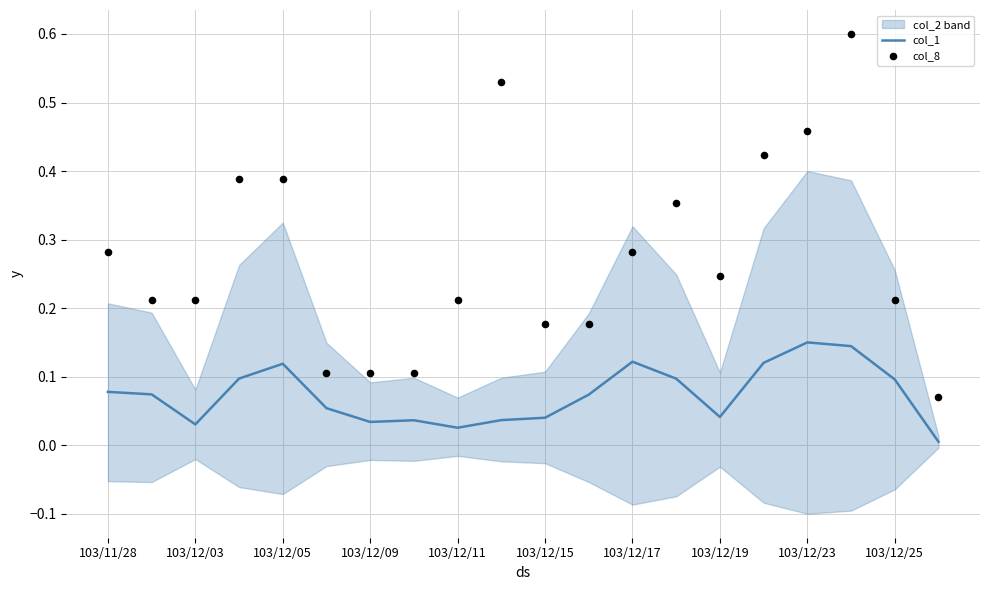

What are all the series names shown in the legend?

col_1, col_8